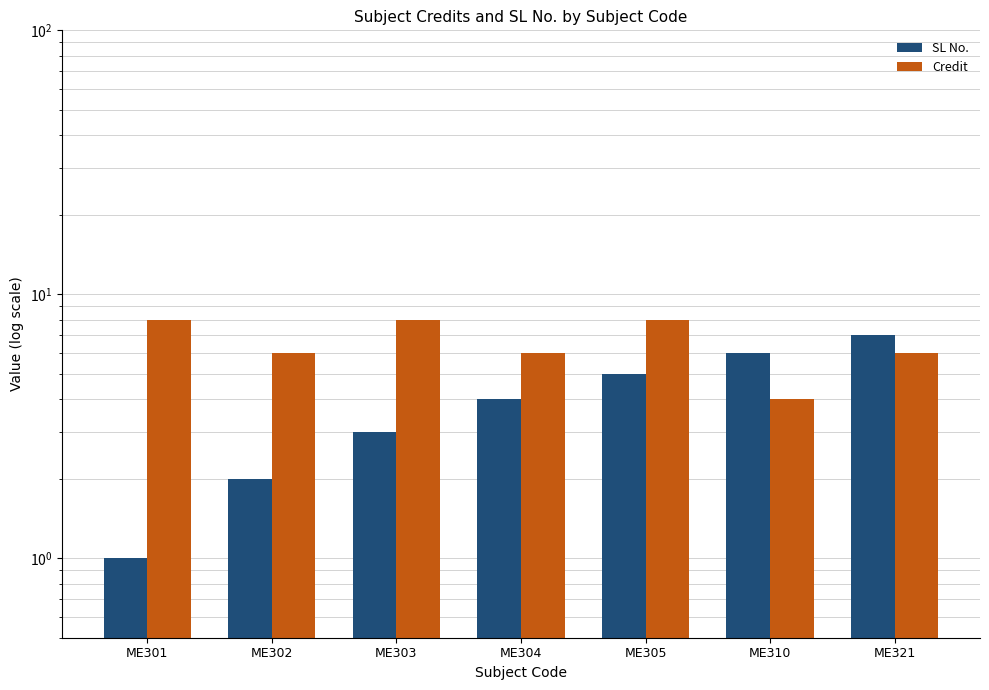

How many Credit values are between 6 and 8?

6